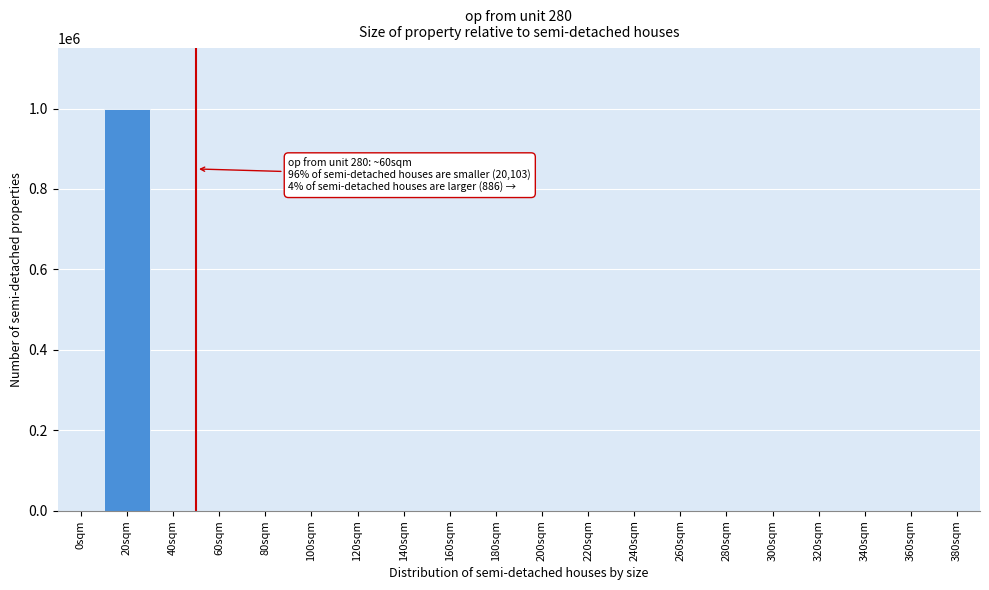

What is the sum of all values?

1000000